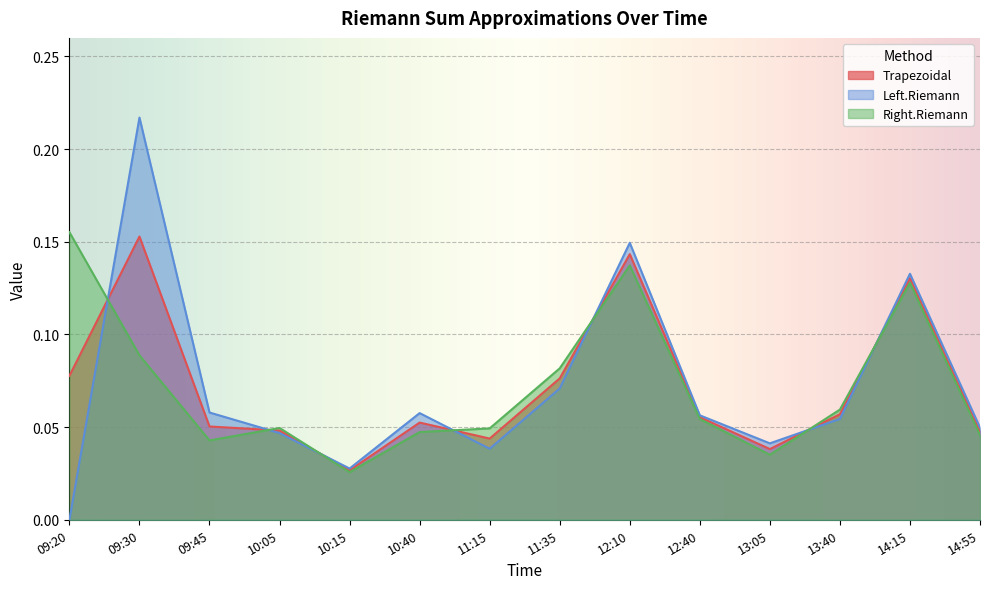

How many categories are shown in the chart?

14